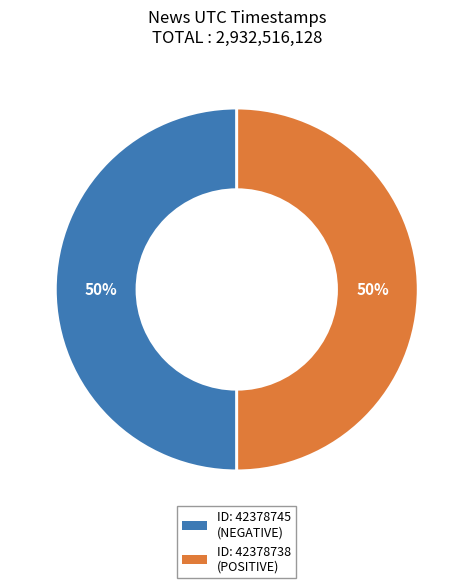

To the nearest percent, what is the average slice percentage?

50%